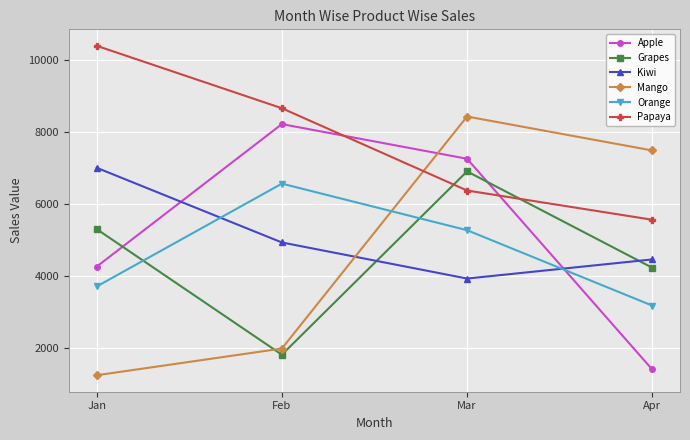

What is the spread (max minus min) of values at Mar?

4490